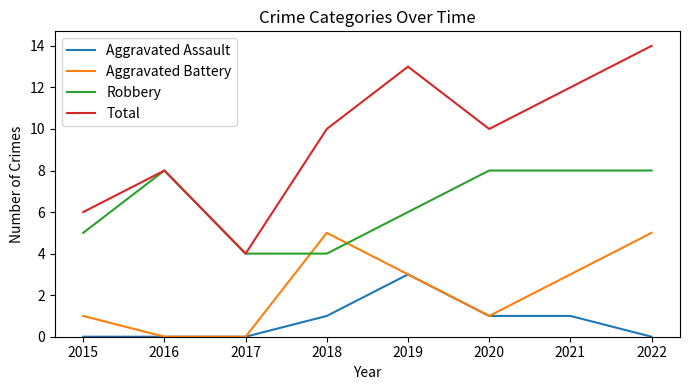

Reading left to right, list all the values displayed in this chart.

Aggravated Assault: 0	0	0	1	3	1	1	0
Aggravated Battery: 1	0	0	5	3	1	3	5
Robbery: 5	8	4	4	6	8	8	8
Total: 6	8	4	10	13	10	12	14